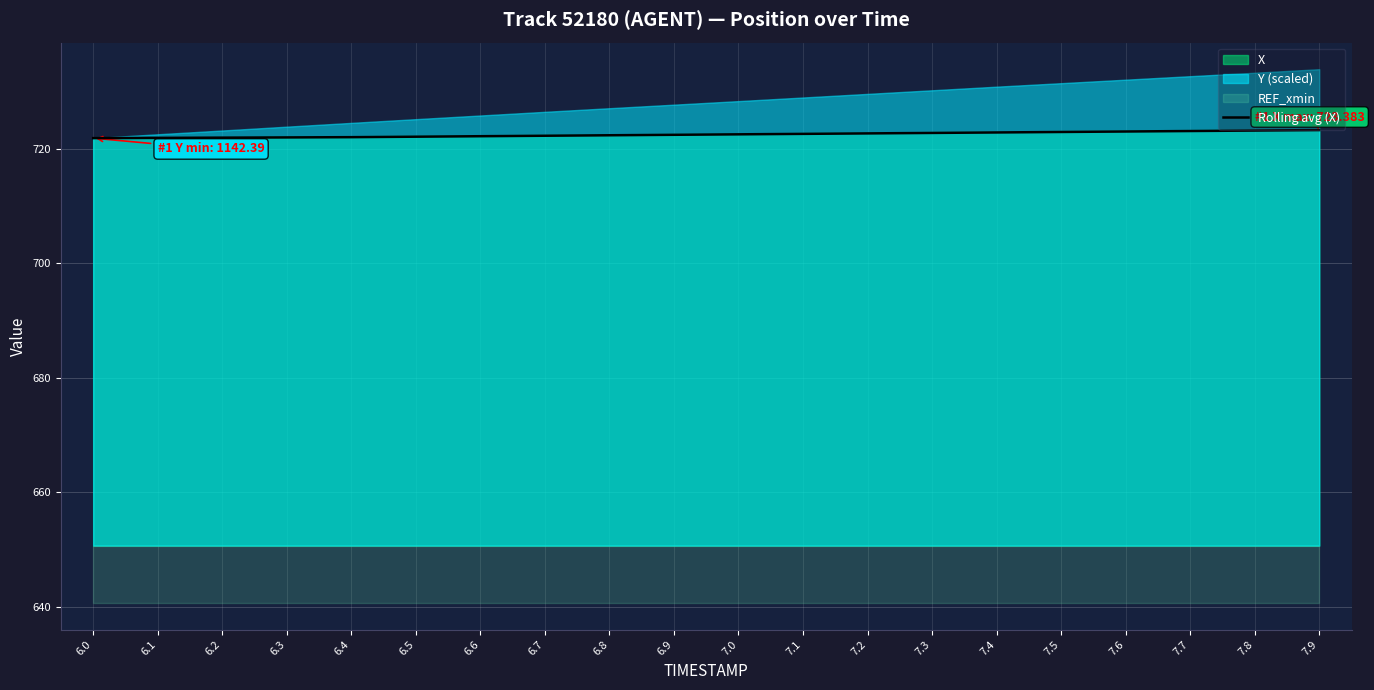

What is the label of the 19th point from the left?

7.8